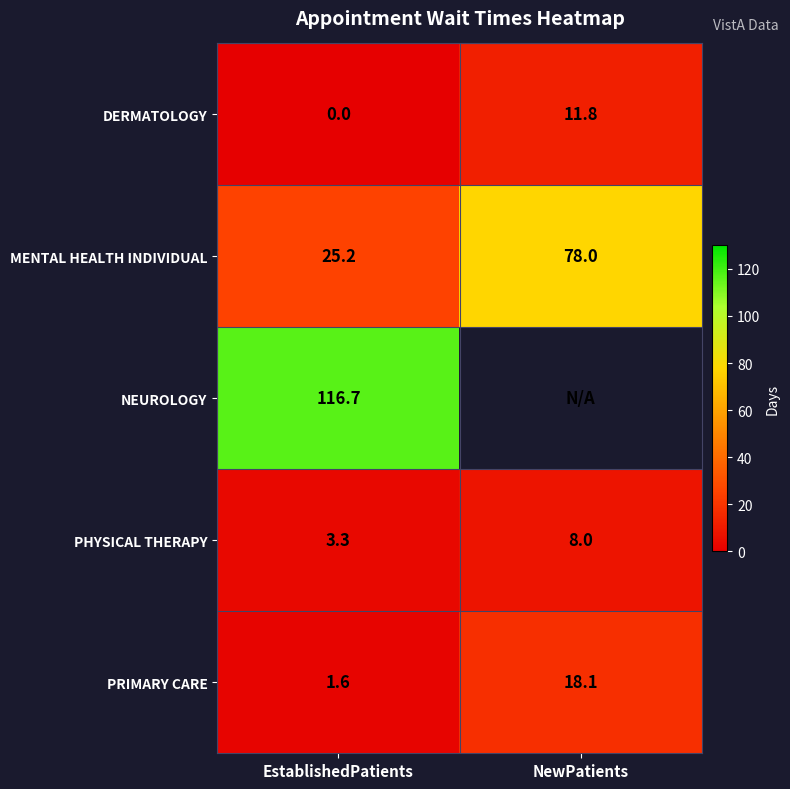

The value of PHYSICAL THERAPY at NewPatients is 12.4. True or false?

False